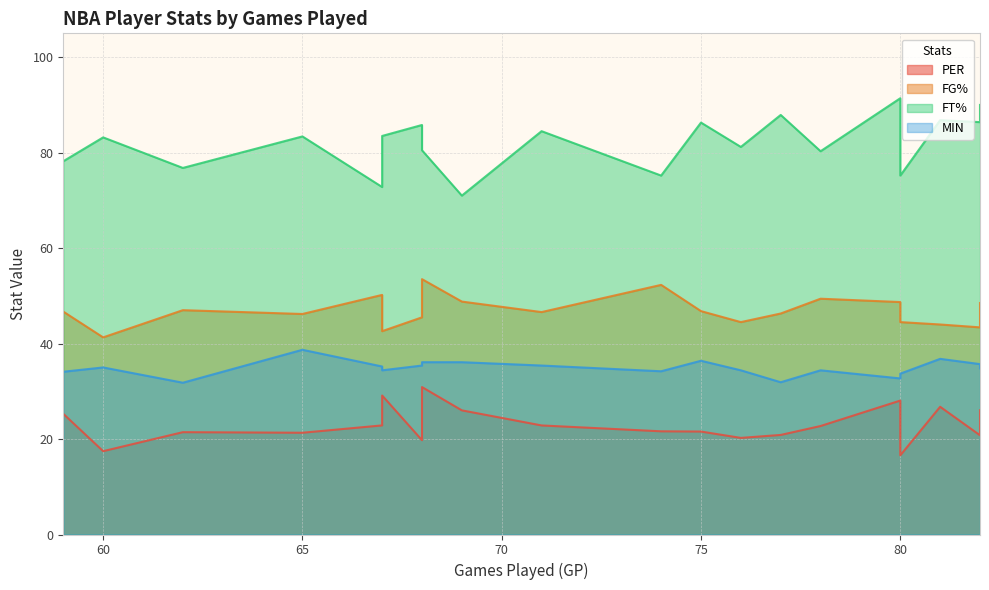

List the labels in order of FG% value, smallest first.

60, 67, 82, 81, 76, 80, 68, 65, 77, 71, 59, 75, 62, 82, 80, 69, 78, 67, 74, 68